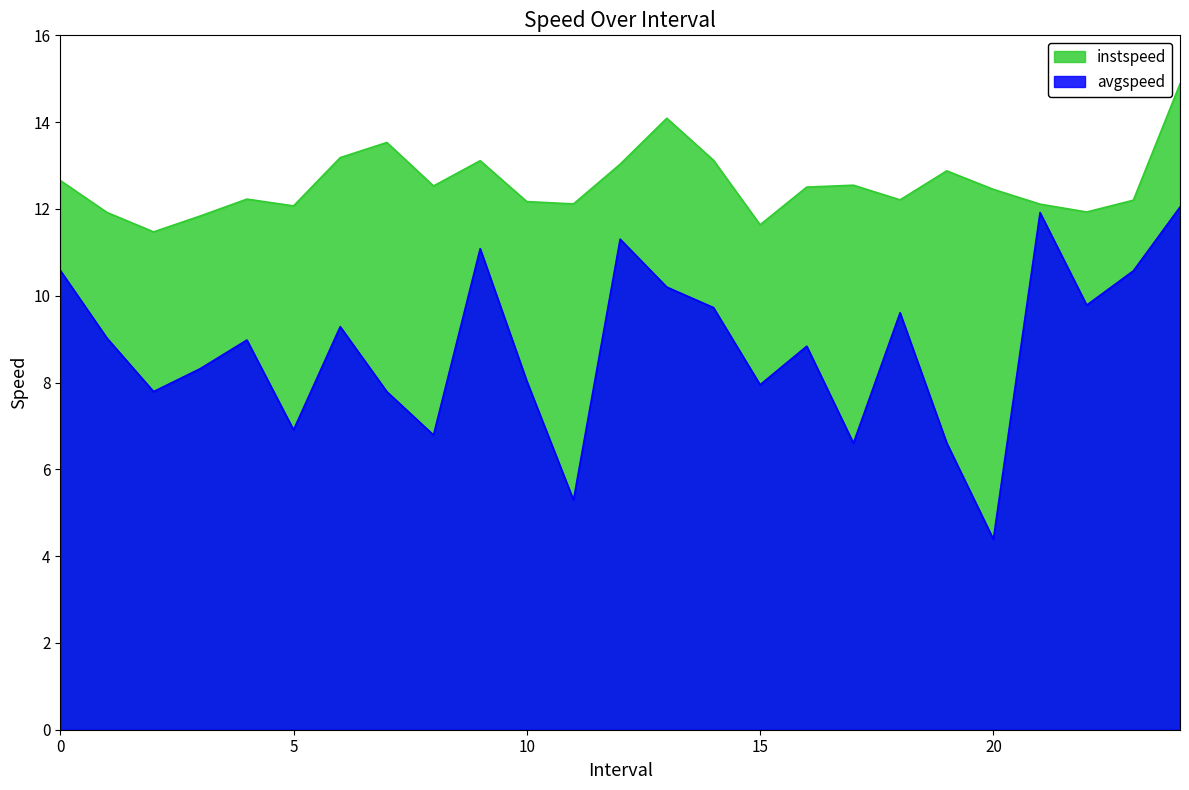

What position from the left is 22.0?

23